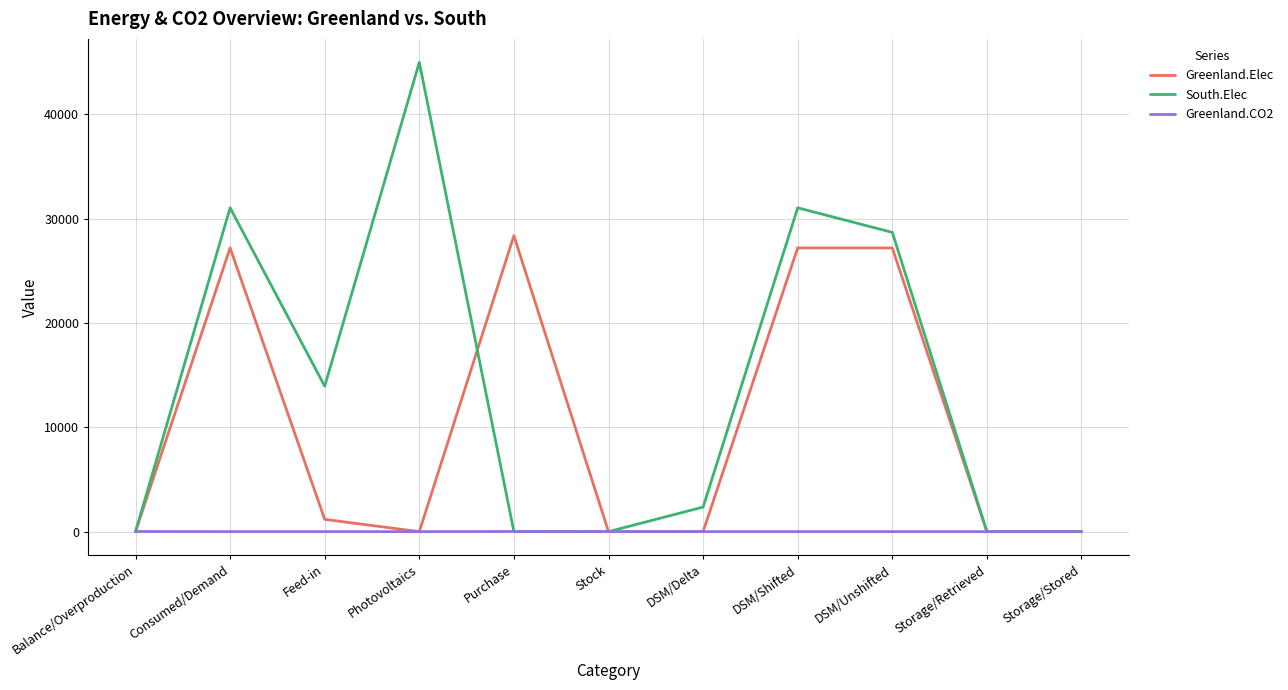

What is the total value across all series at DSM/Shifted?

58233.4